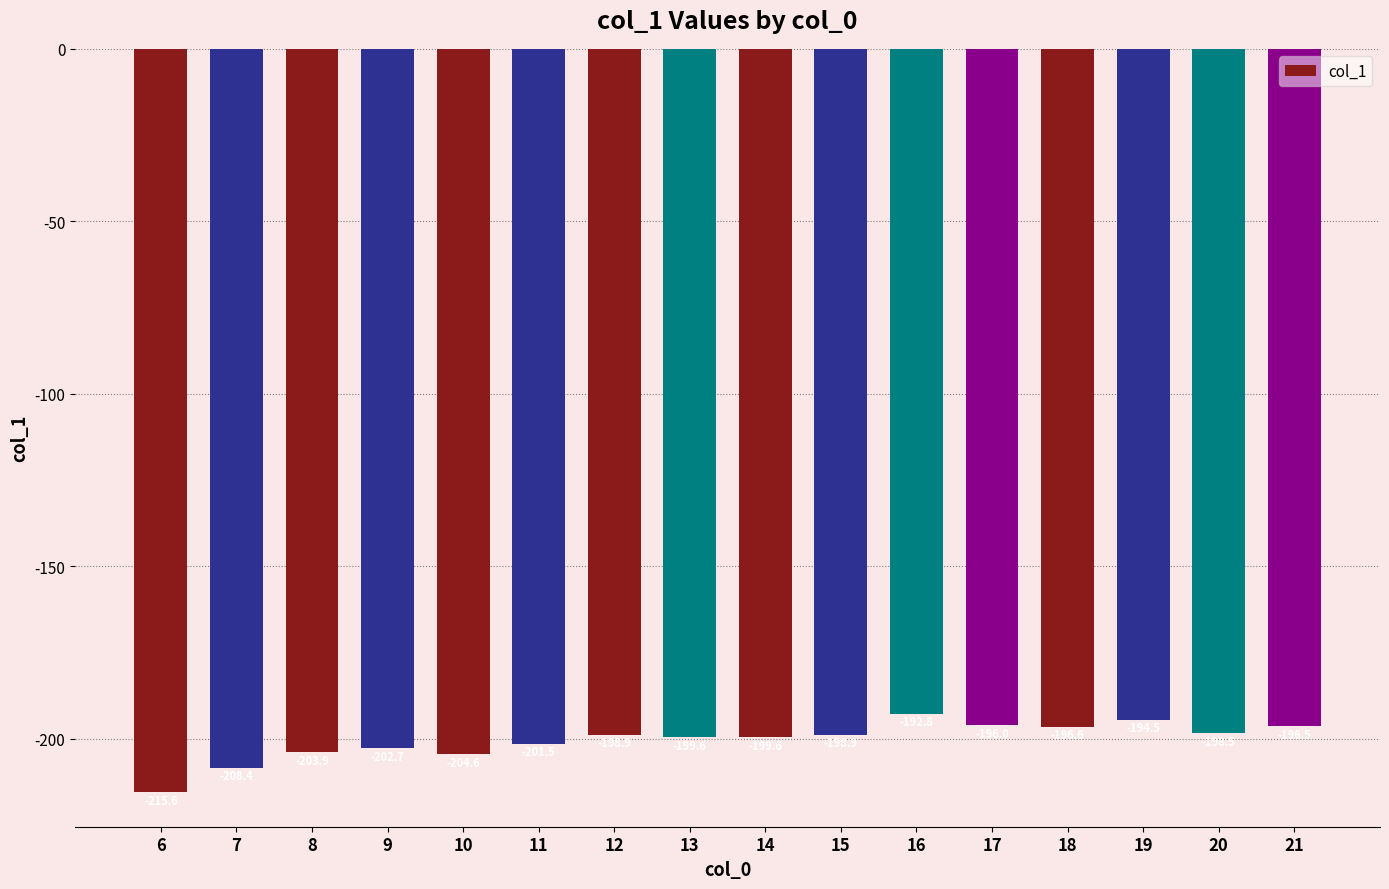

What value does the data have at 18?

-196.6